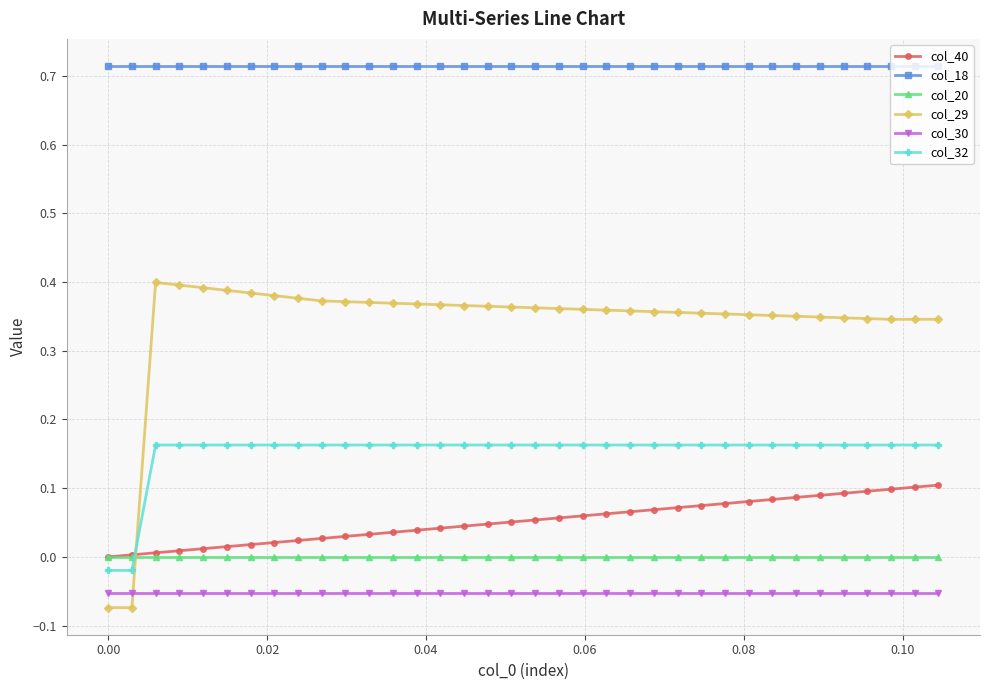

True or false: col_18 and col_29 cross at least once.

False